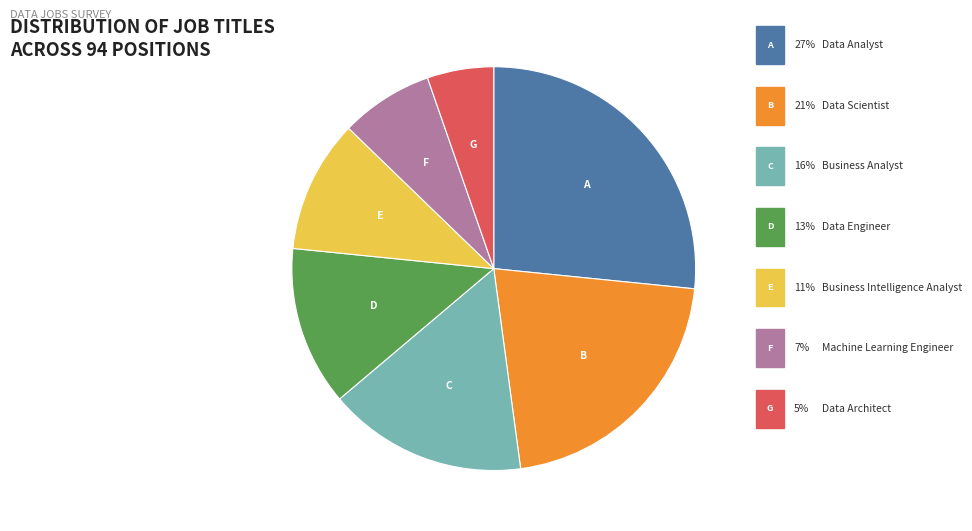

Does any single category account for the majority?

No